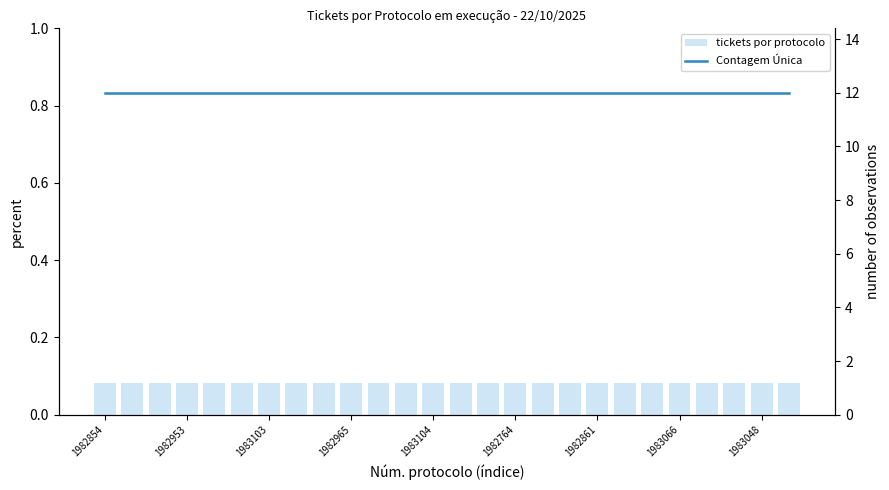

Reading left to right, list all the values displayed in this chart.

tickets por protocolo: 0.1	0.1	0.1	0.1	0.1	0.1	0.1	0.1	0.1	0.1	0.1	0.1	0.1	0.1	0.1	0.1	0.1	0.1	0.1	0.1	0.1	0.1	0.1	0.1	0.1	0.1
Contagem Única: 12.0	12.0	12.0	12.0	12.0	12.0	12.0	12.0	12.0	12.0	12.0	12.0	12.0	12.0	12.0	12.0	12.0	12.0	12.0	12.0	12.0	12.0	12.0	12.0	12.0	12.0